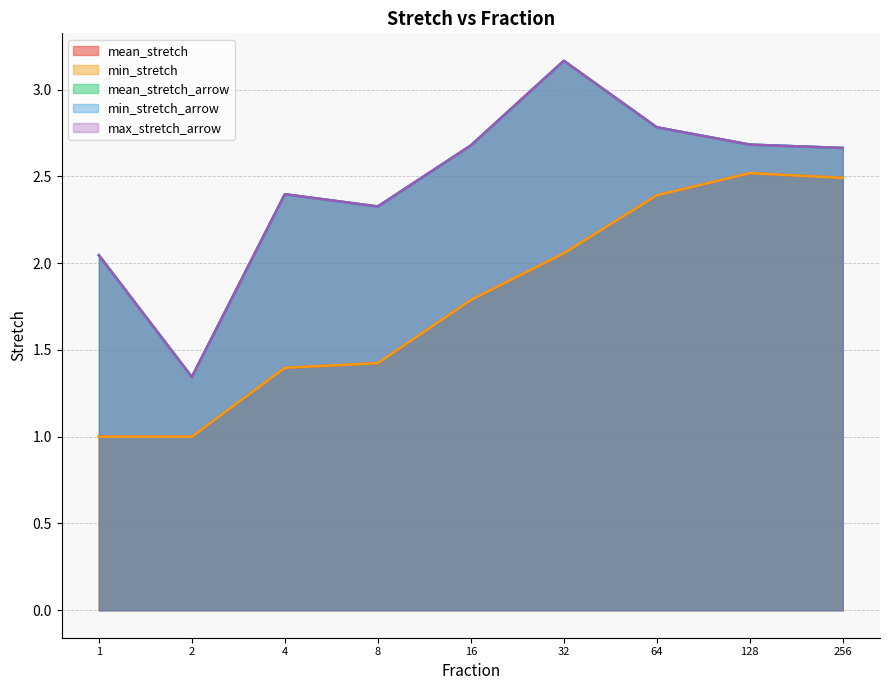

Is the value of max_stretch_arrow at 2 greater than the value of mean_stretch at 128?

No